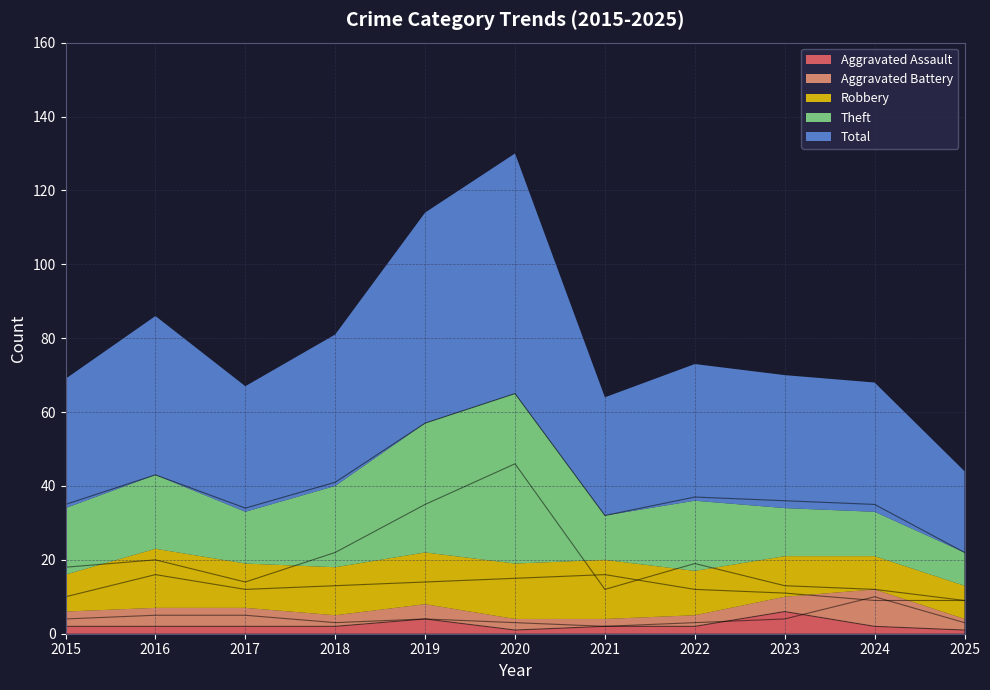

What is the maximum value for Aggravated Battery?

10